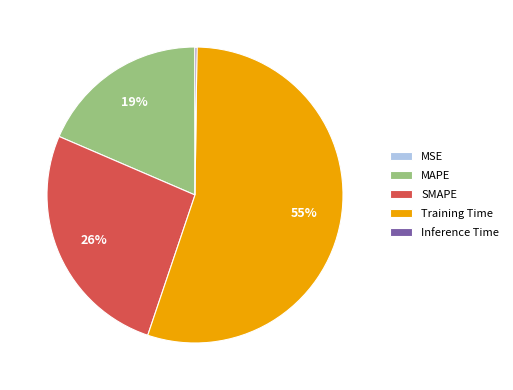

To the nearest percent, what is the average slice percentage?

20%